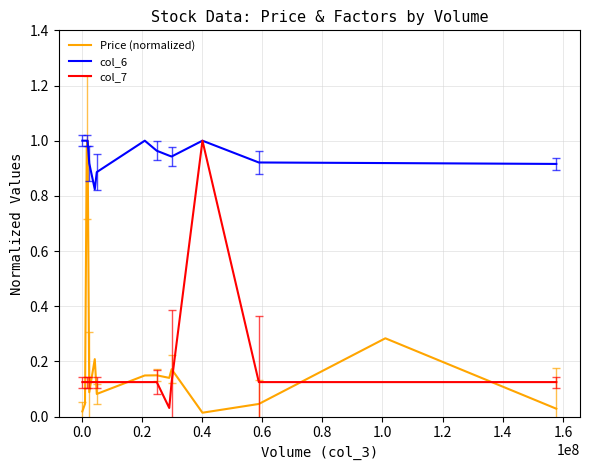

Which series has the largest total across all categories?

col_6